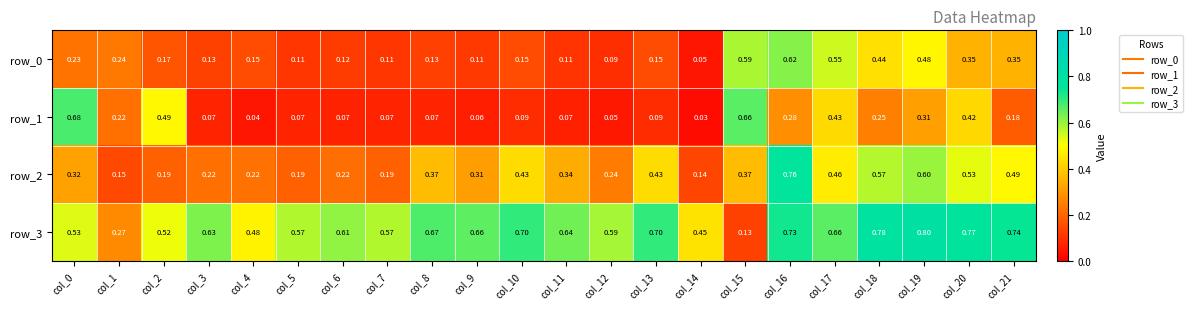

Reading left to right, what are all the values shown in this chart?

row_0: 0.2	0.2	0.2	0.1	0.1	0.1	0.1	0.1	0.1	0.1	0.1	0.1	0.1	0.1	0.0	0.6	0.6	0.5	0.4	0.5	0.4	0.3
row_1: 0.7	0.2	0.5	0.1	0.0	0.1	0.1	0.1	0.1	0.1	0.1	0.1	0.0	0.1	0.0	0.7	0.3	0.4	0.3	0.3	0.4	0.2
row_2: 0.3	0.1	0.2	0.2	0.2	0.2	0.2	0.2	0.4	0.3	0.4	0.3	0.2	0.4	0.1	0.4	0.8	0.5	0.6	0.6	0.5	0.5
row_3: 0.5	0.3	0.5	0.6	0.5	0.6	0.6	0.6	0.7	0.7	0.7	0.6	0.6	0.7	0.4	0.1	0.7	0.7	0.8	0.8	0.8	0.7